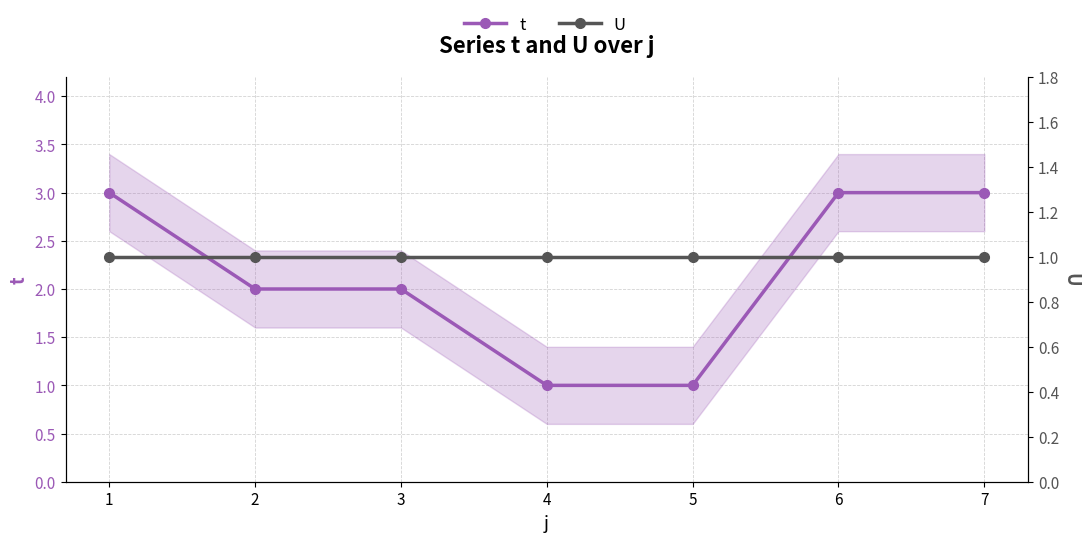

Reading left to right, list all the values displayed in this chart.

t: 1=3	2=2	3=2	4=1	5=1	6=3	7=3
U: 1=1	2=1	3=1	4=1	5=1	6=1	7=1